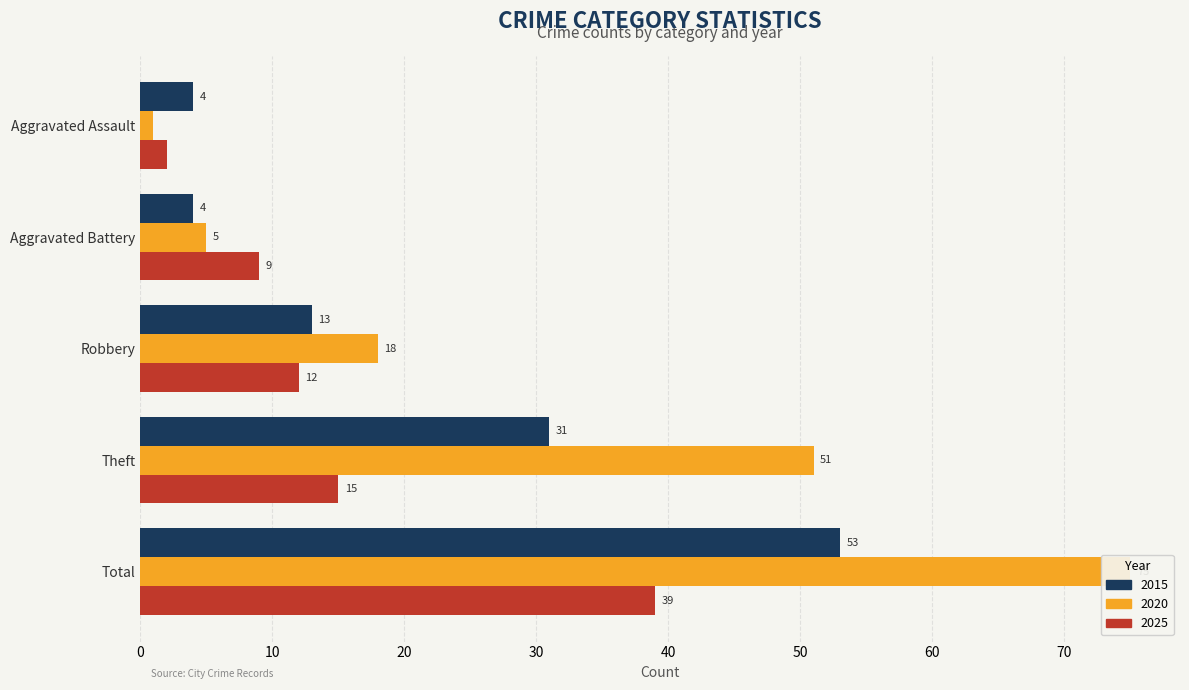

Rank the series by their average value, from highest to lowest.

2020, 2015, 2025